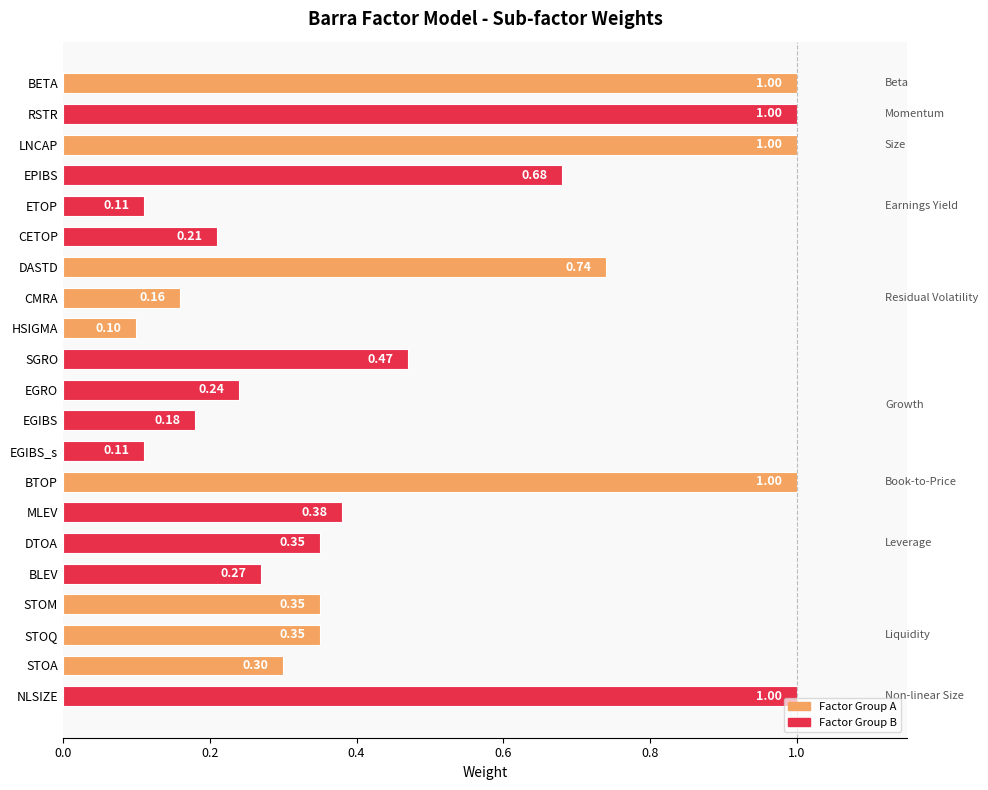

What is the change in value from BETA to EGIBS?

-0.8